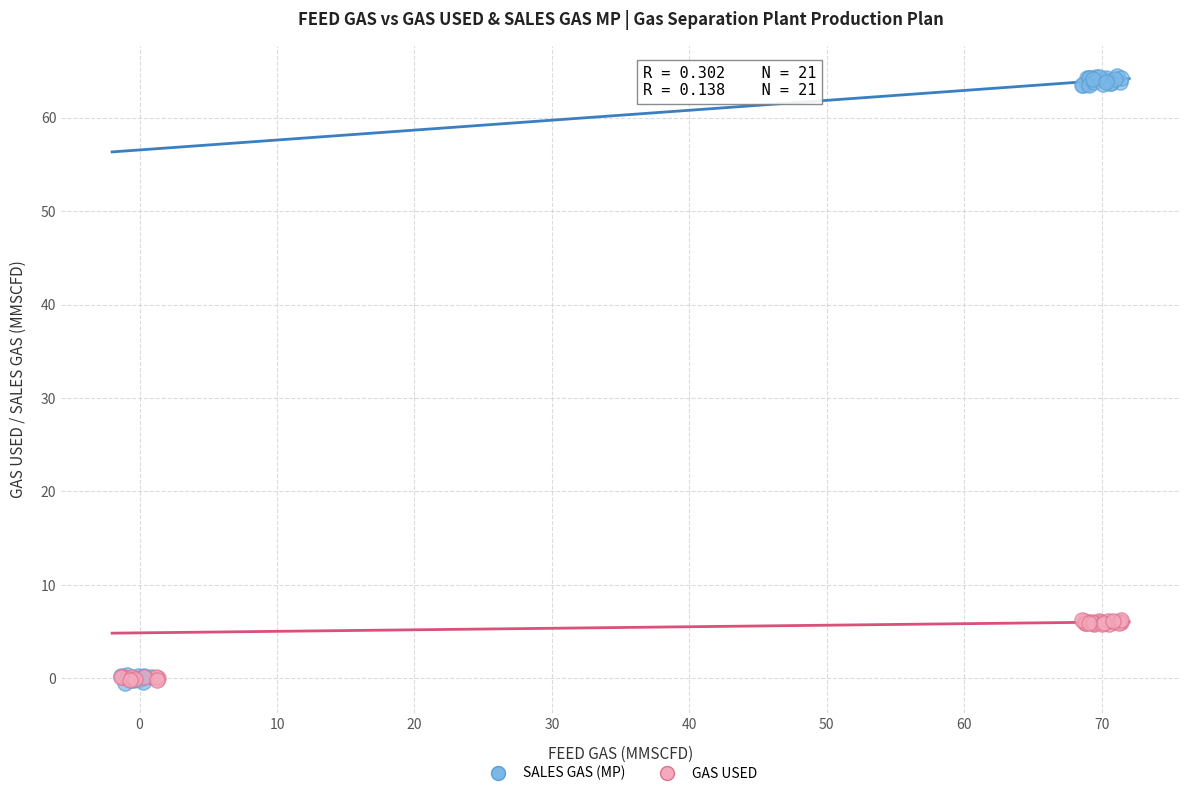

Which series reaches the maximum Y coordinate?

SALES GAS (MP)